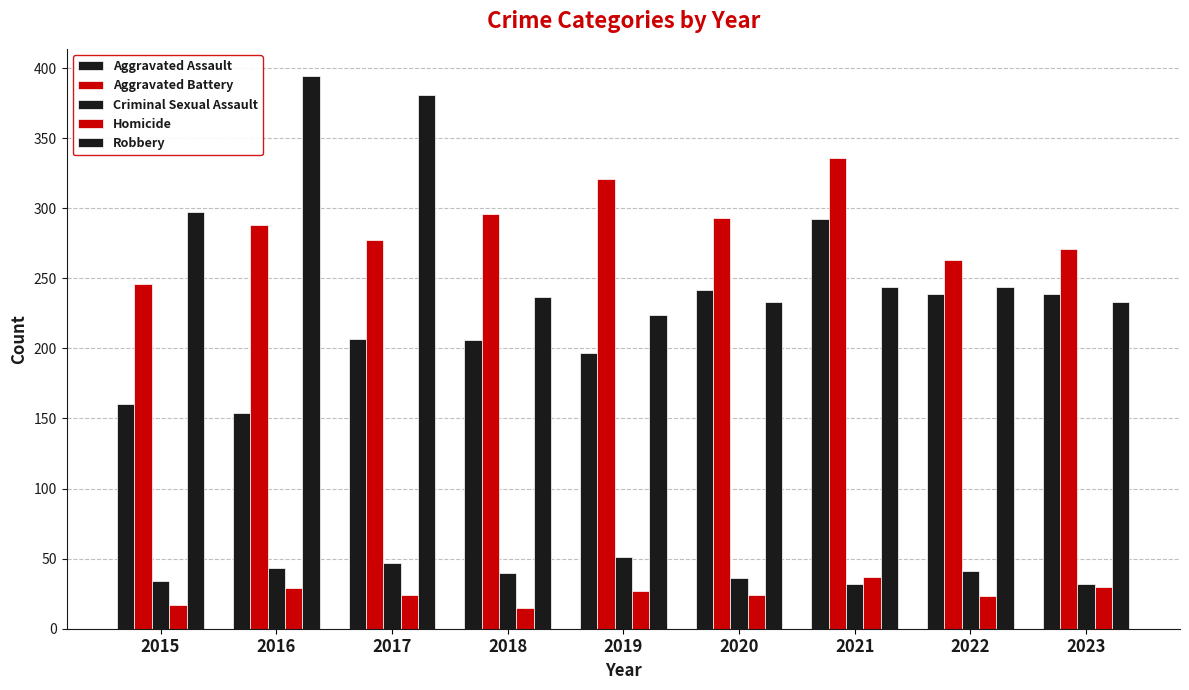

Are the bars horizontal?

No